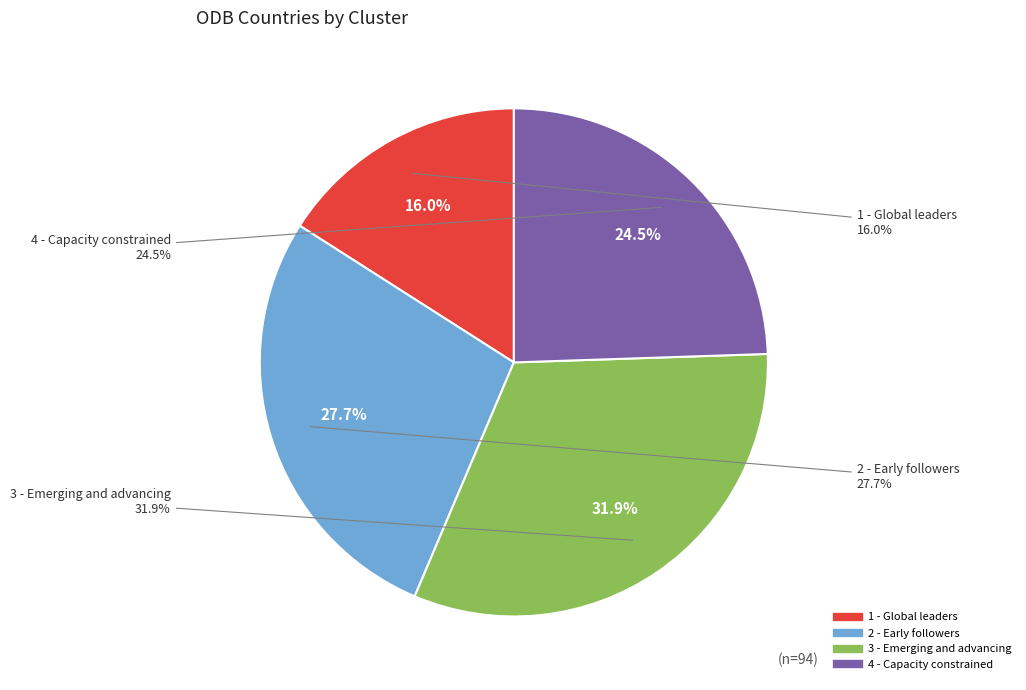

To the nearest percent, what is the difference between the largest and smallest slice percentages?

16%